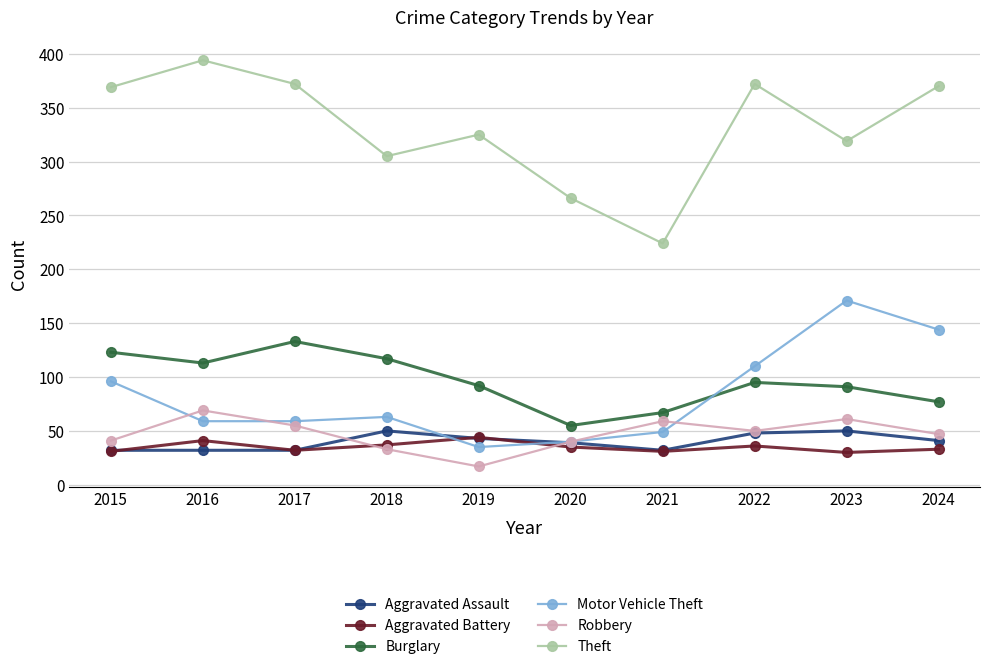

What is the sum of all Robbery values?

472